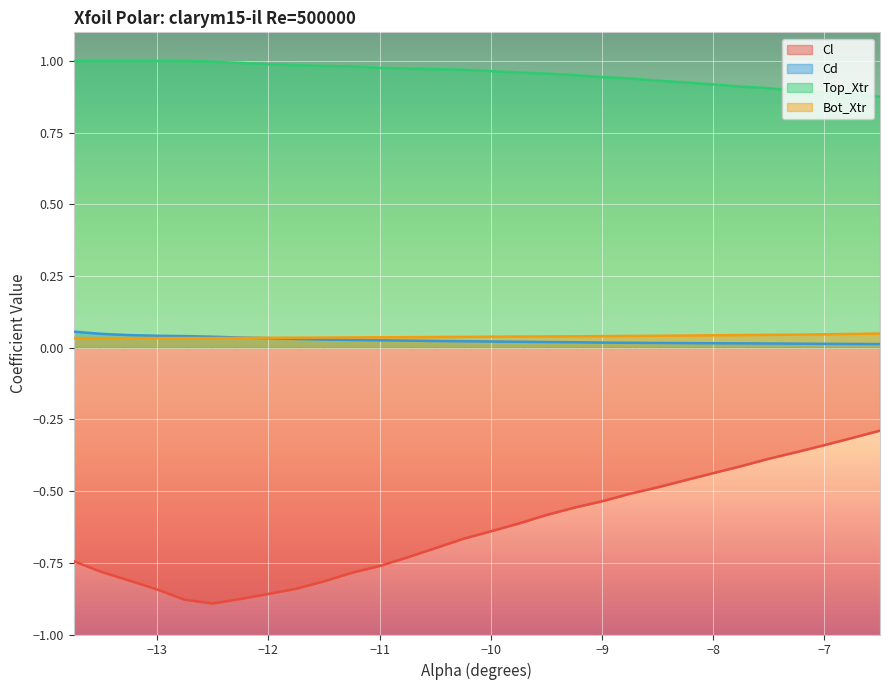

Which series has the largest range (max minus min)?

Cl